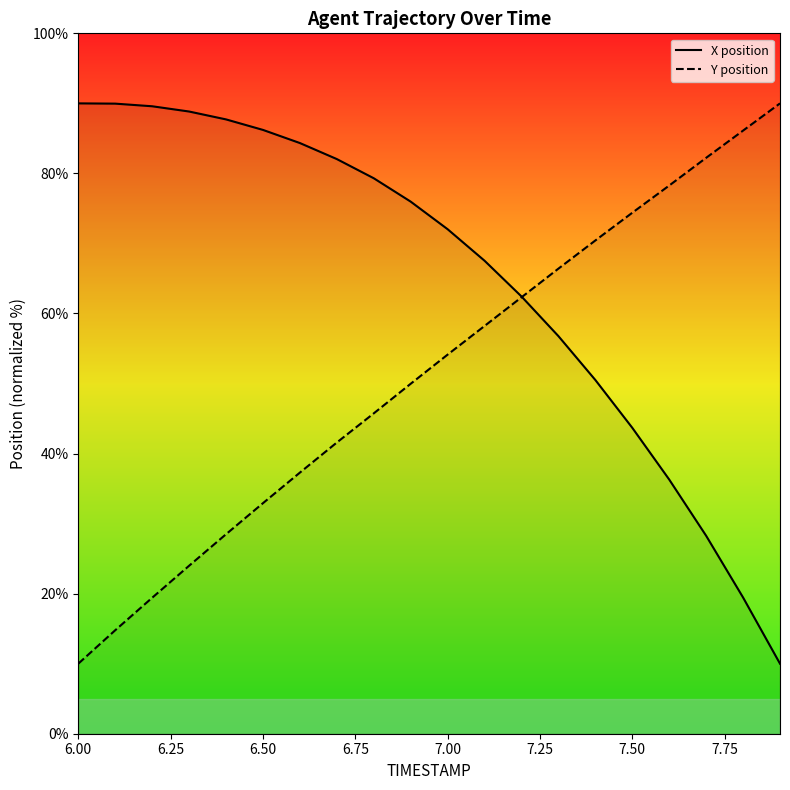

Which series has the largest total across all categories?

X position